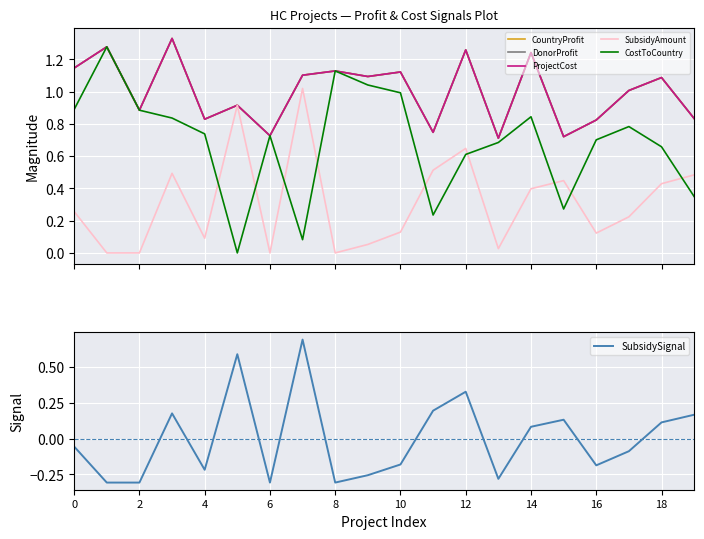

What is the difference between the maximum and second lowest values in the CountryProfit series?

0.6